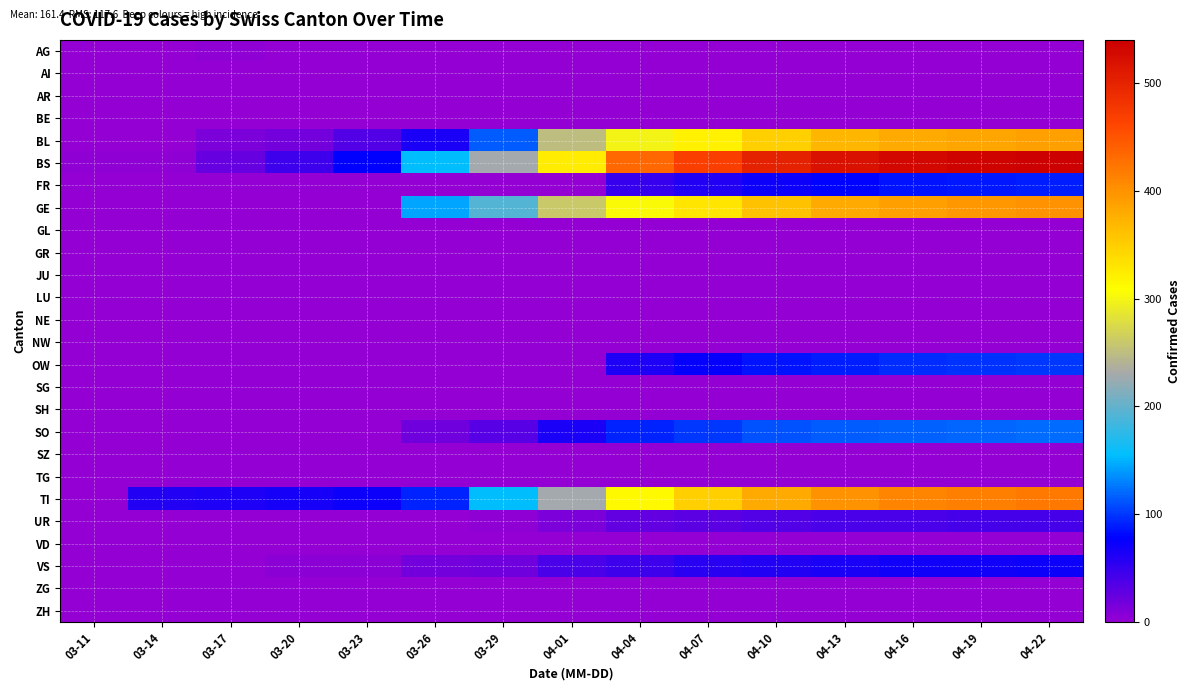

Rank the series at 04-04 from lowest to highest value.

AG, AI, AR, BE, GL, GR, JU, LU, NE, NW, SG, SH, SZ, TG, VD, ZG, ZH, UR, VS, FR, OW, SO, BL, GE, TI, BS